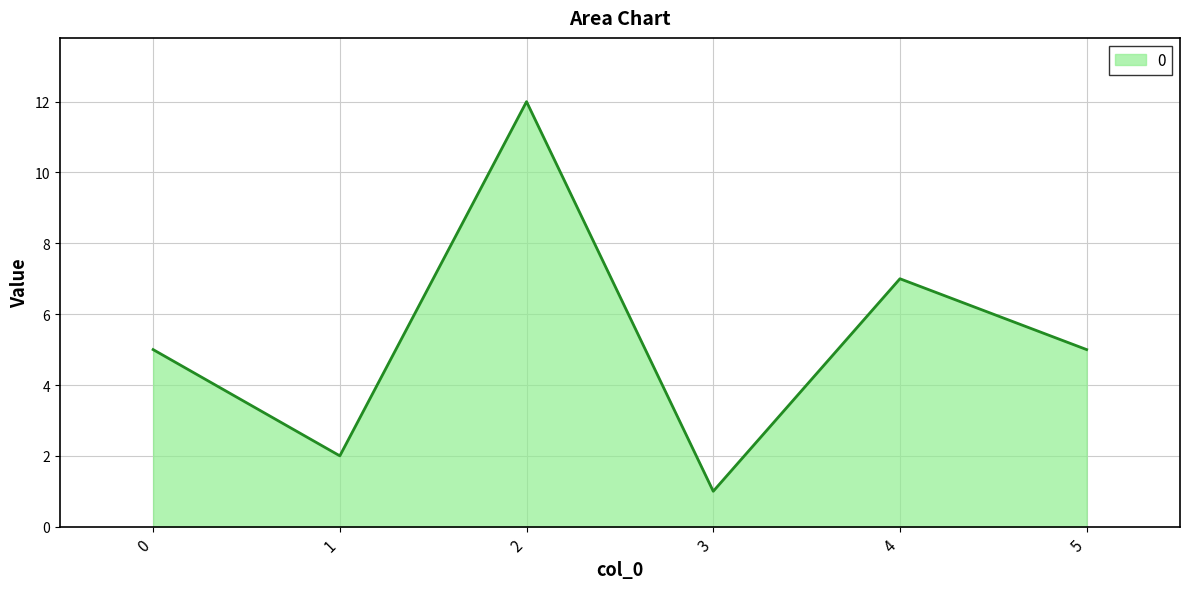

Approximately how many times larger is the value at 2 compared to 0?

2.4